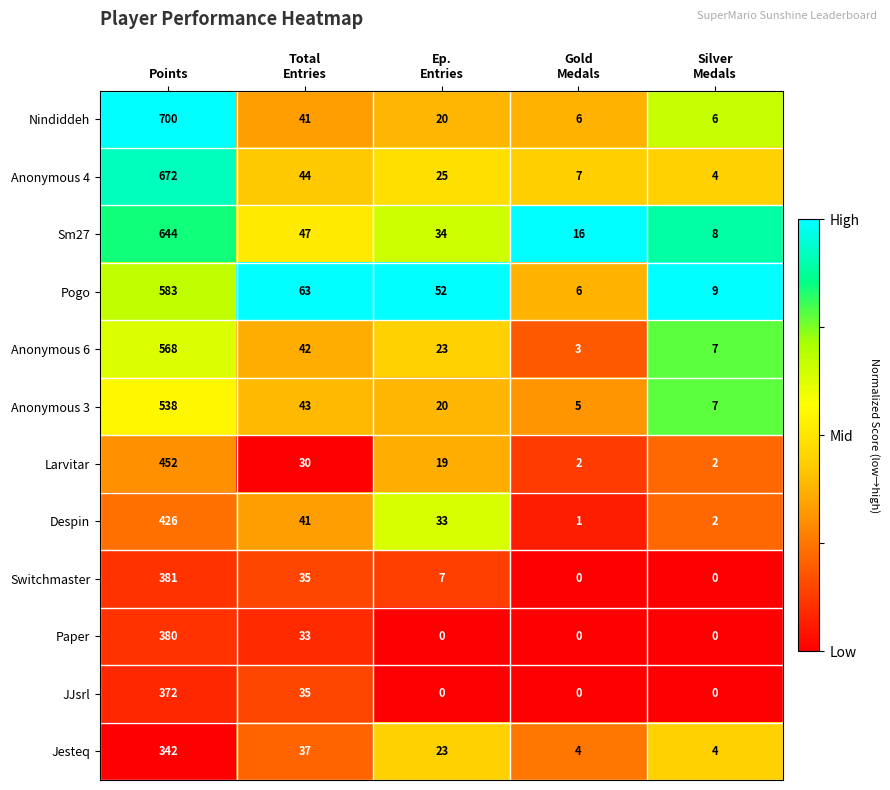

At which category does the chart reach its peak across all series?

Points